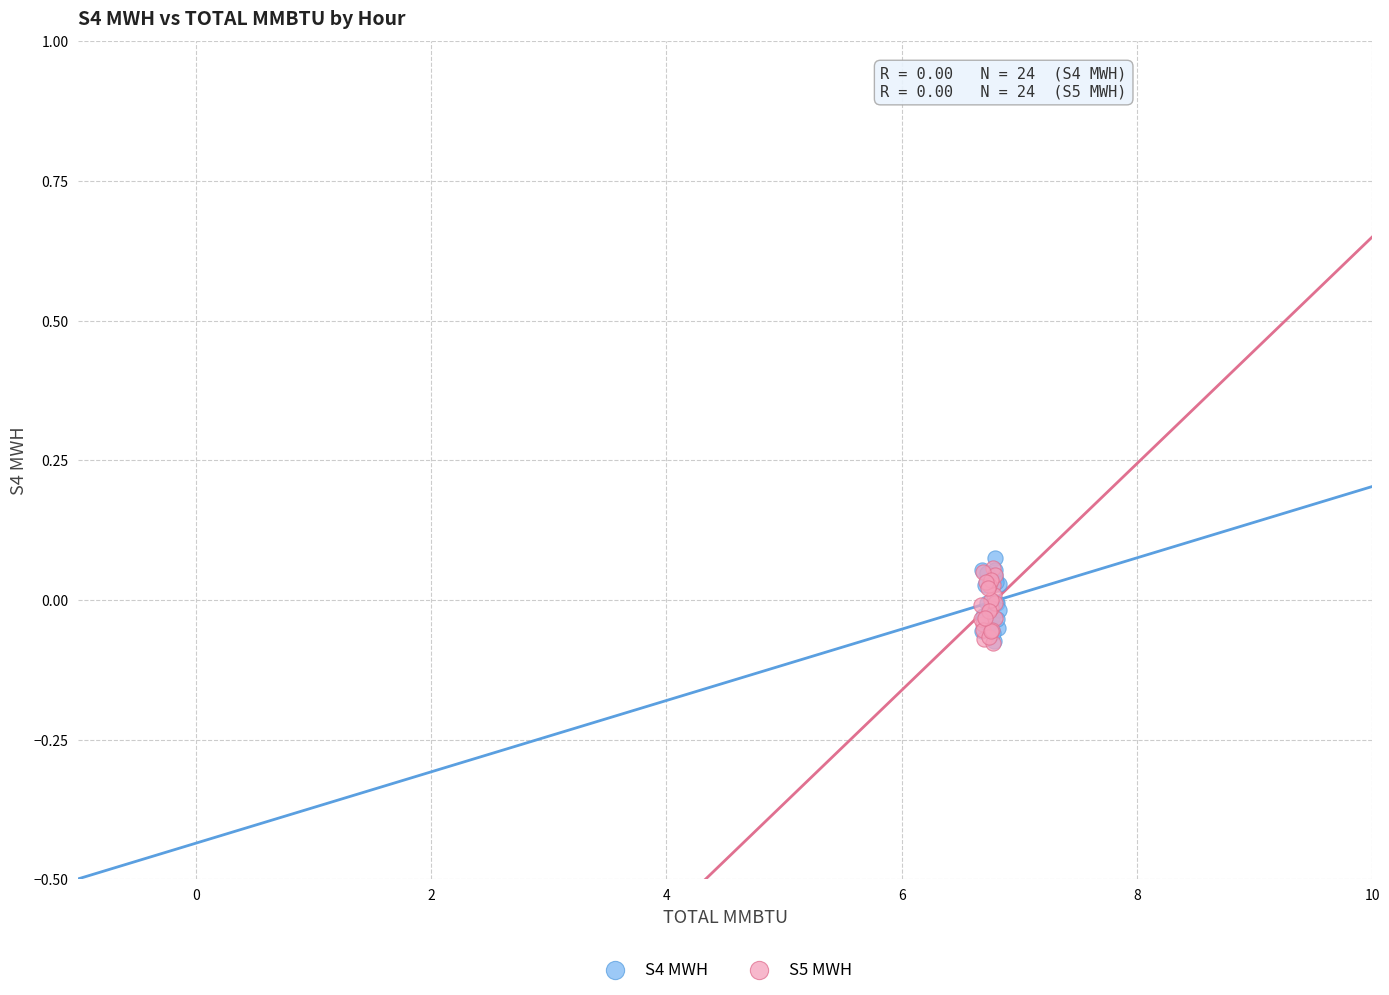

What are all the series names shown in the legend?

S4 MWH, S5 MWH